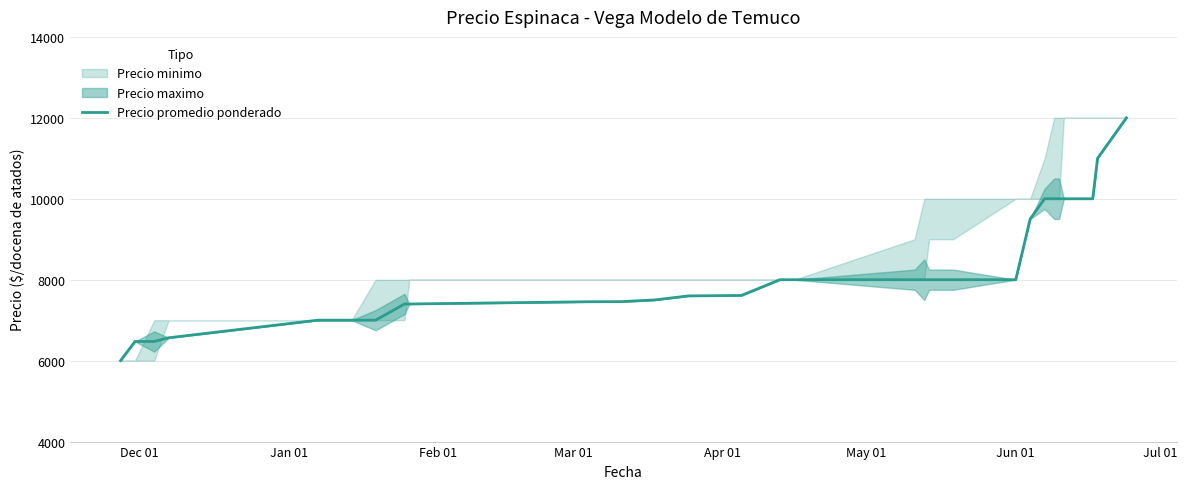

What is the lowest value of the Precio promedio ponderado series?

6000